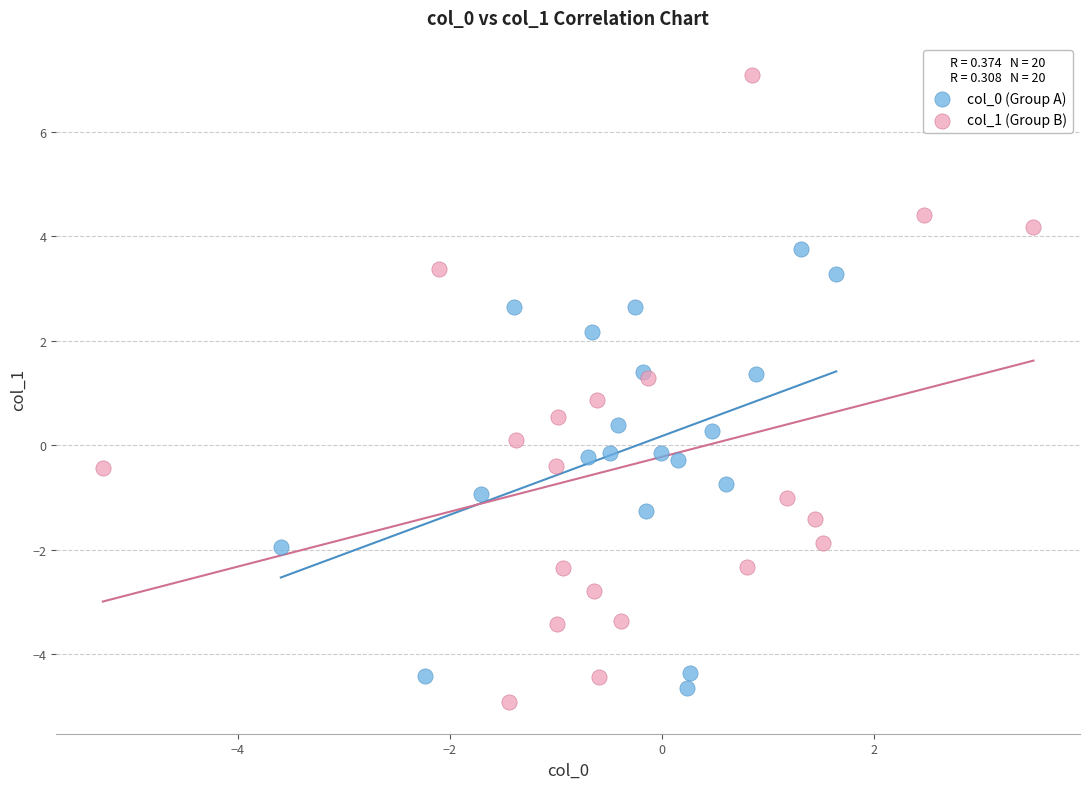

Which series has the widest spread of Y values?

col_1 (Group B)